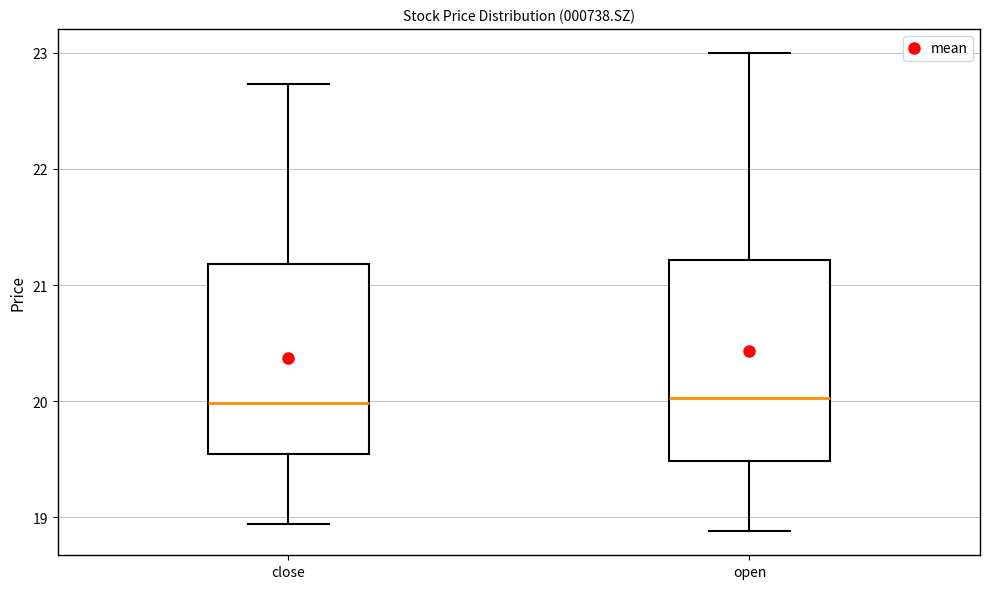

Where does the median line of the box for close sit on the y-axis? The values are not printed on the chart, so give them approximately, as read against the axis.

20.0